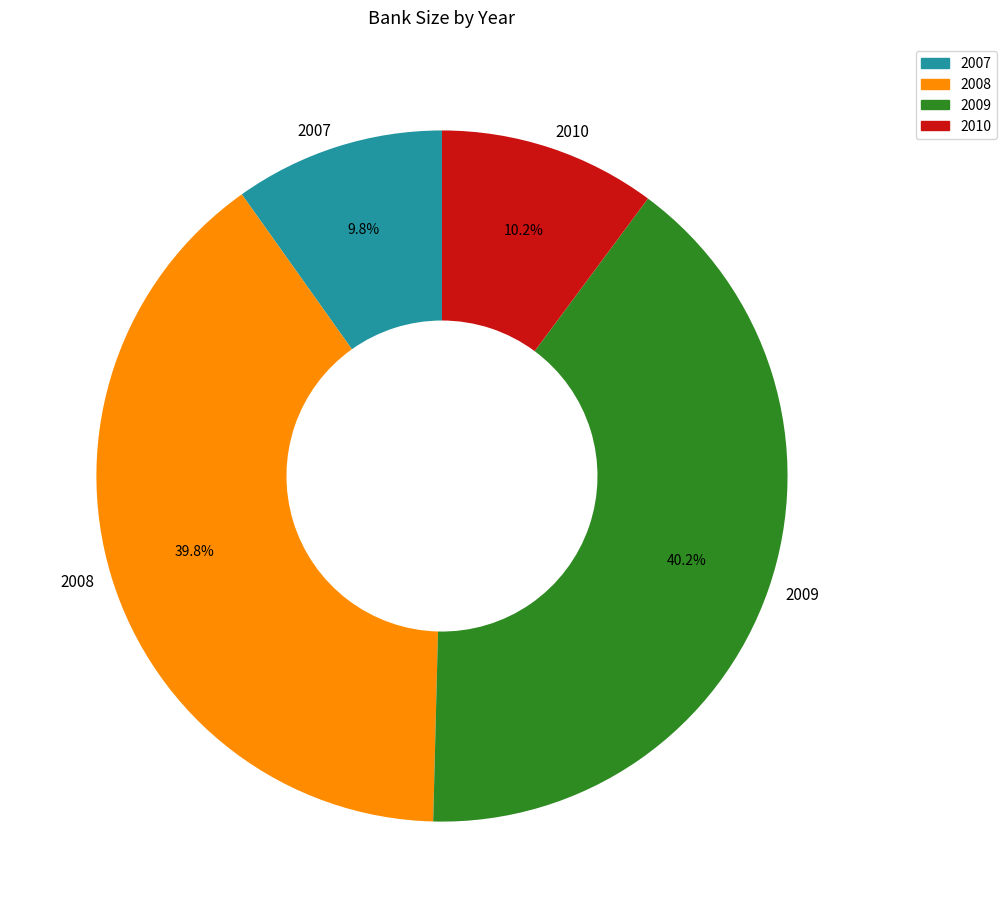

Between 2010 and 2009, which is larger?

2009